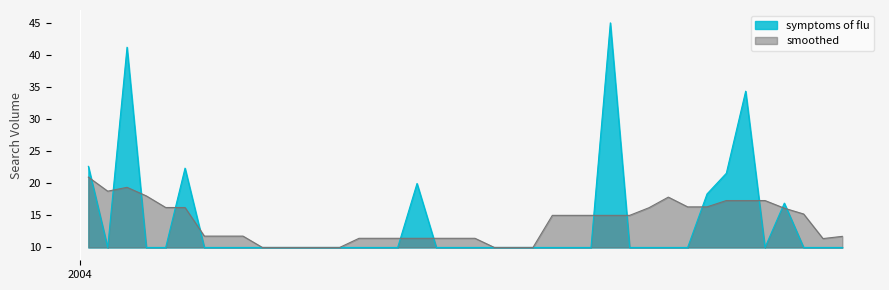

Reading left to right, what are all the values shown in this chart?

22.6	10.0	41.2	10.0	10.0	22.4	10.0	10.0	10.0	10.0	10.0	10.0	10.0	10.0	10.0	10.0	10.0	20.0	10.0	10.0	10.0	10.0	10.0	10.0	10.0	10.0	10.0	45.0	10.0	10.0	10.0	10.0	18.3	21.6	34.4	10.0	16.9	10.0	10.0	10.0